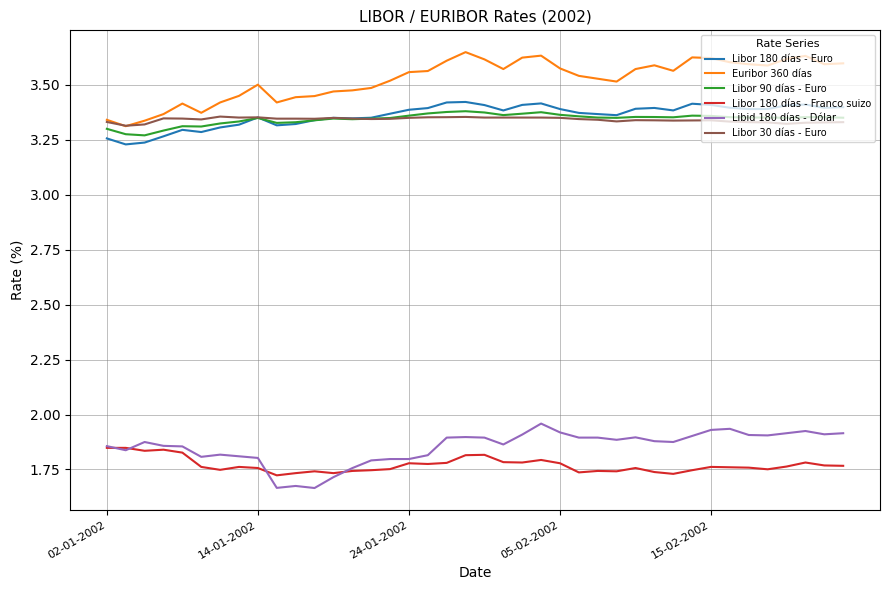

True or false: Libor 180 días - Euro and Libid 180 días - Dólar intersect in this chart.

False